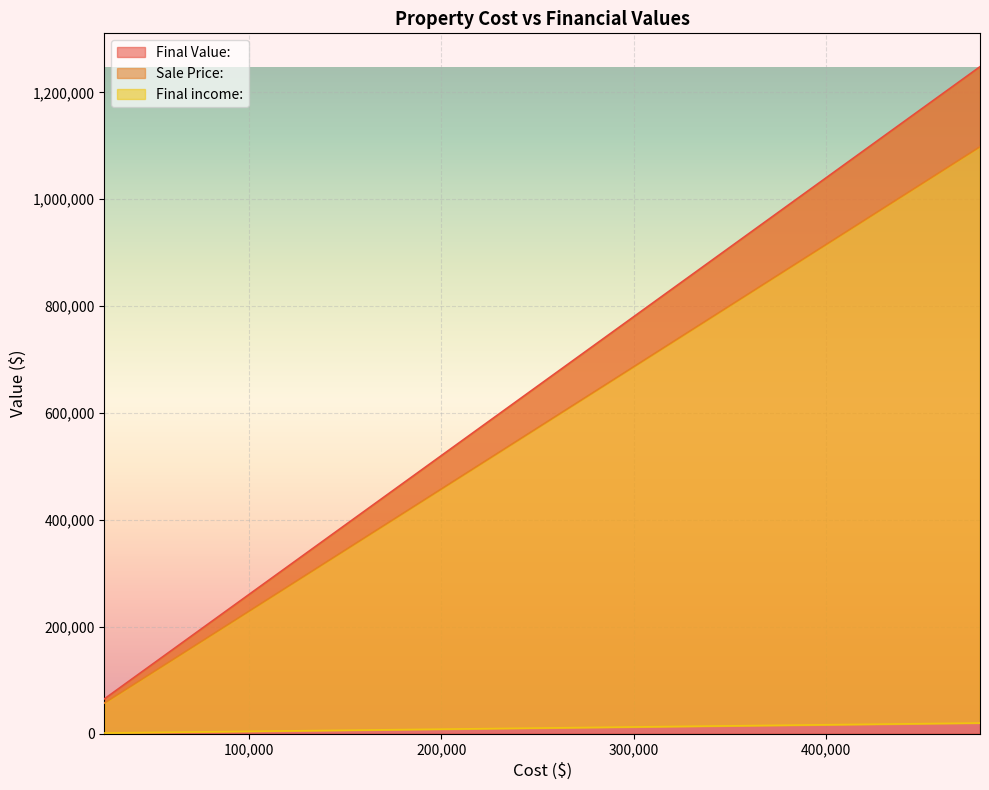

What is the maximum value for Final Value:?

1248000